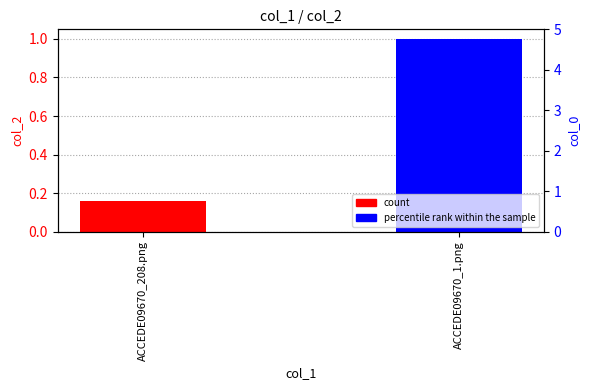

List the labels in order of percentile rank within the sample value, largest first.

ACCEDE09670_1.png, ACCEDE09670_208.png